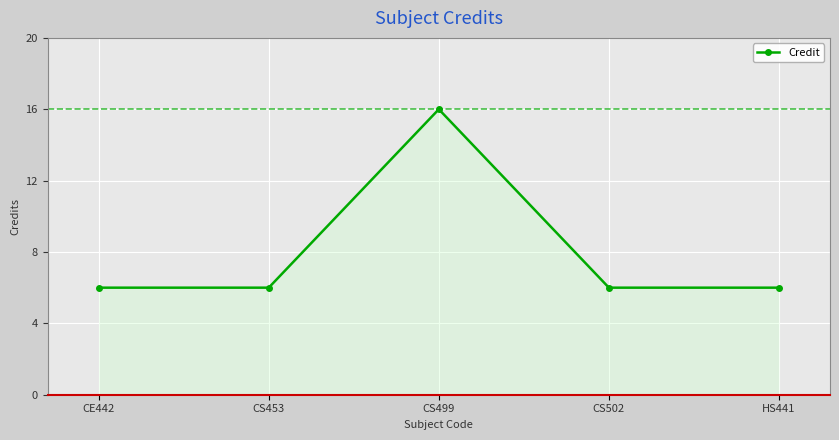

What is the average value?

8